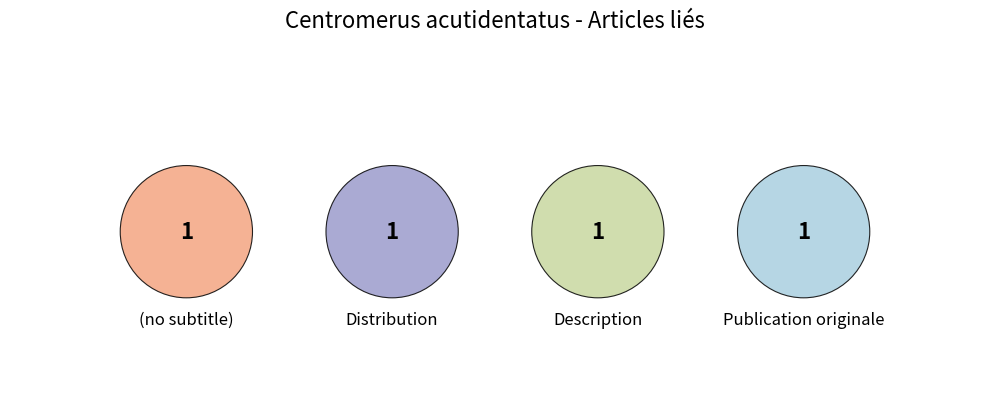

Combined, what portion of the pie is Publication originale and (no subtitle)?

50.0%